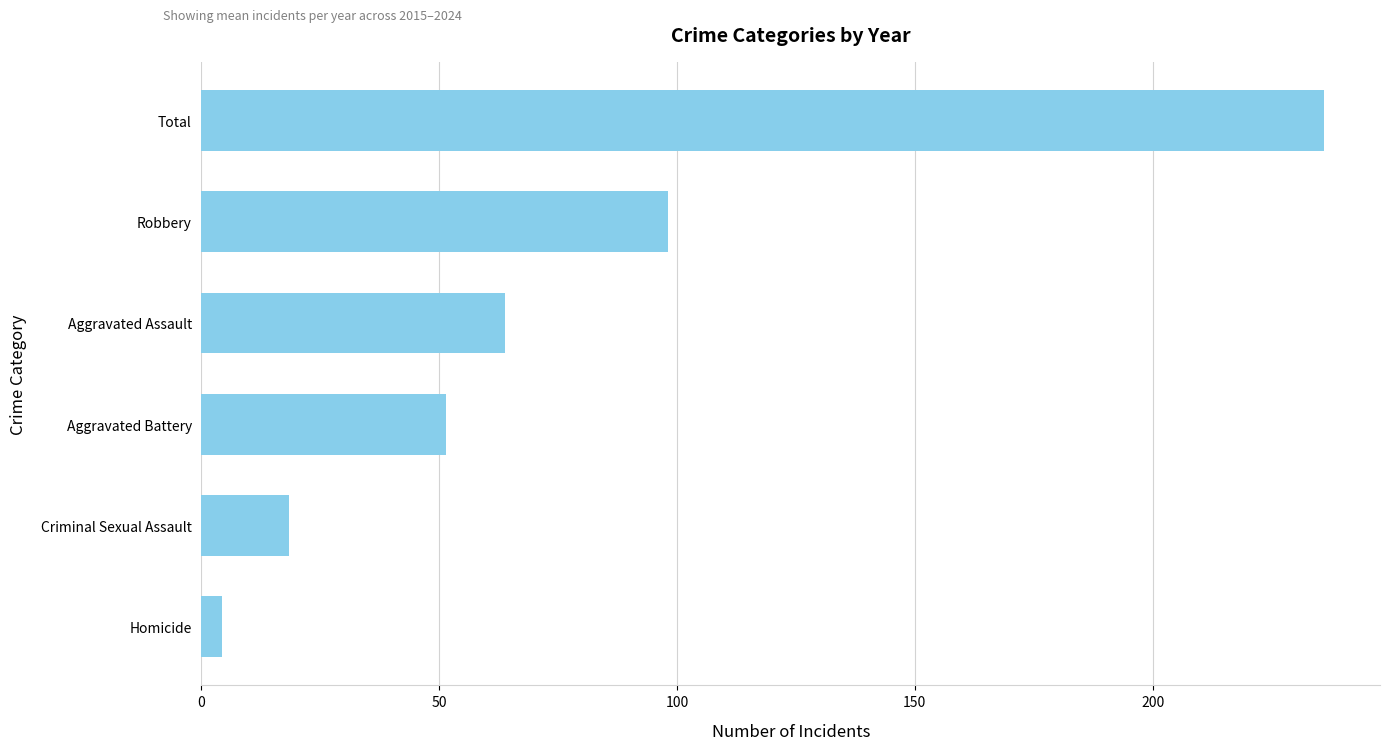

Reading bottom to top, transcribe all the data shown in this chart.

4.3	18.3	51.4	63.9	98.1	236.0